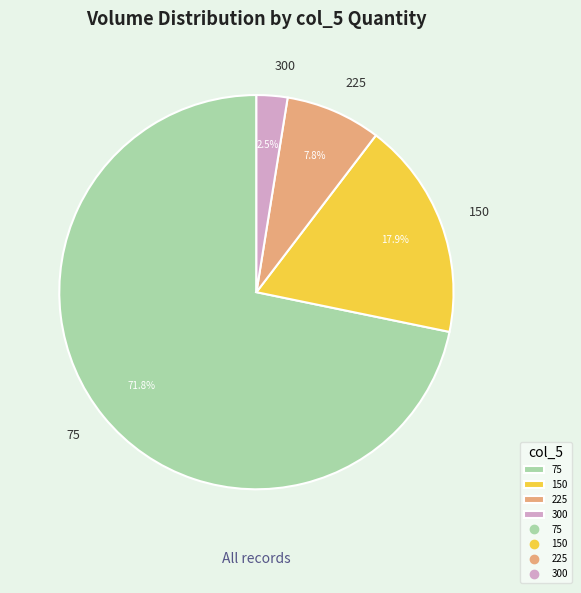

Count the number of slices in the pie.

4